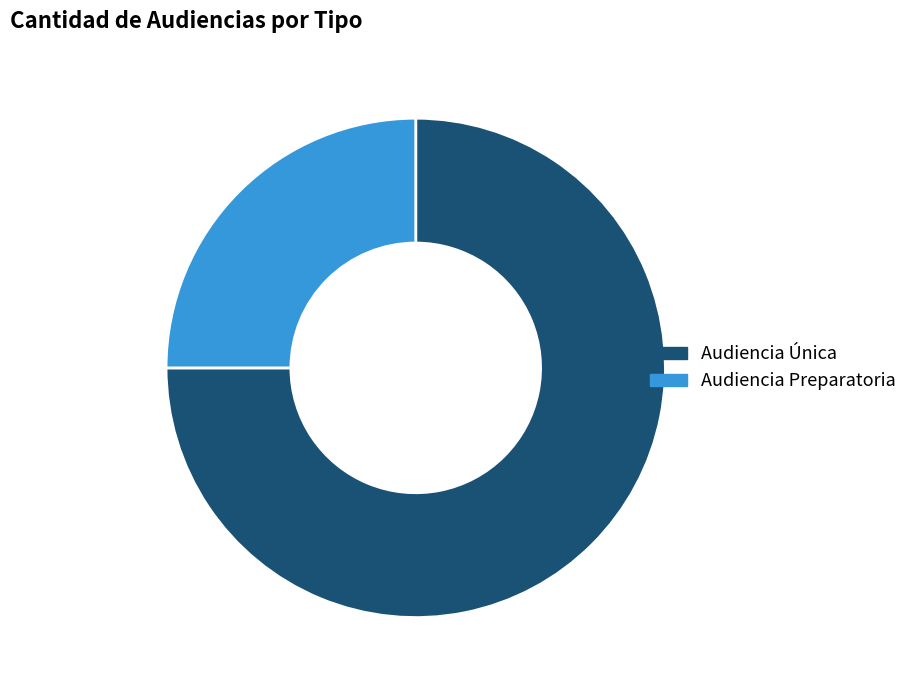

Which slice is the smallest?

Audiencia Preparatoria